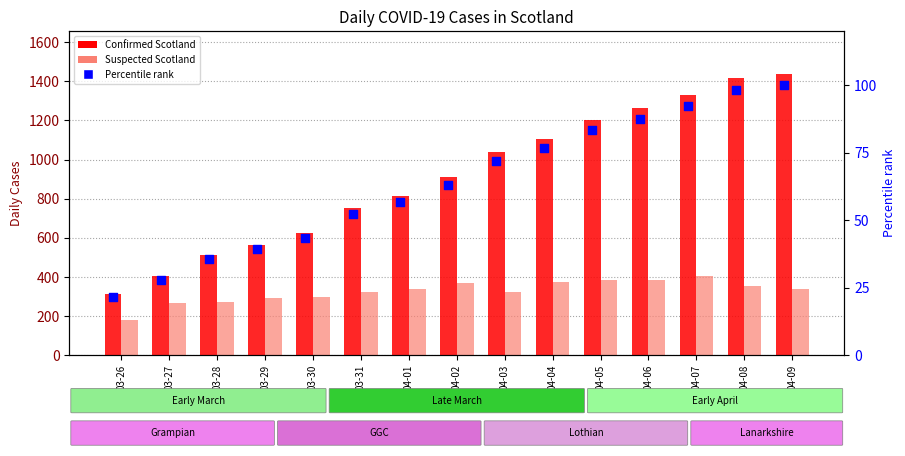

Which series reaches the maximum Y coordinate?

Confirmed Scotland